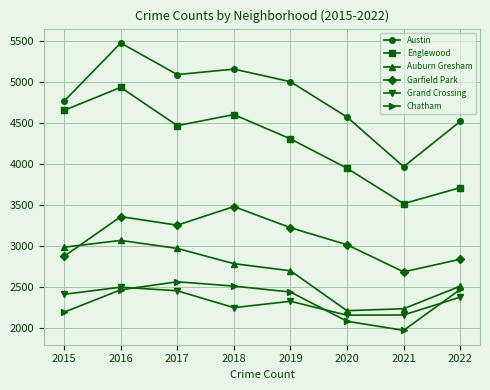

Is the value of Chatham at 2022 greater than the value of Garfield Park at 2017?

No